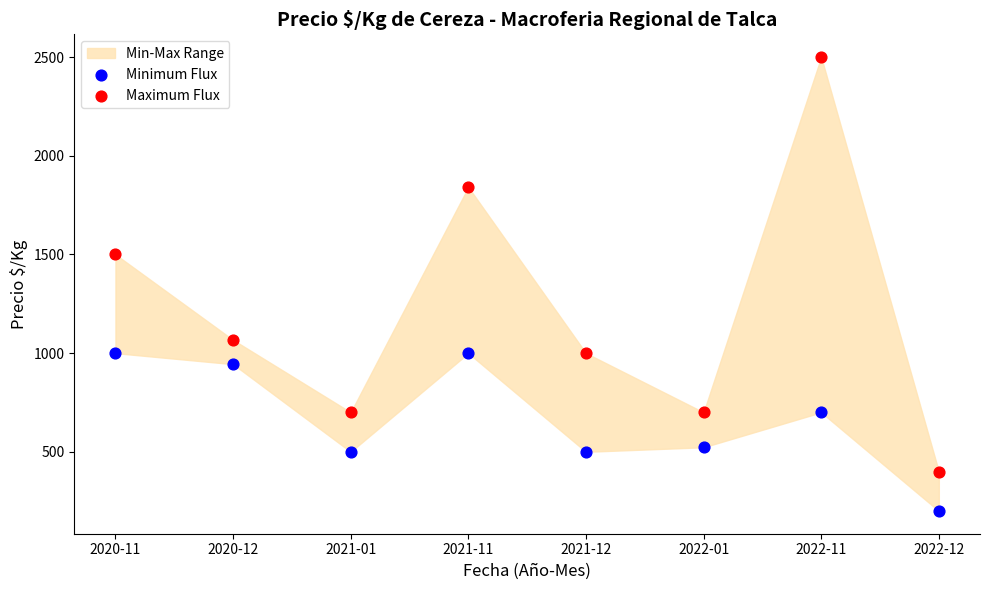

In the Maximum Flux series, what Y value is closest to 1450?

1500